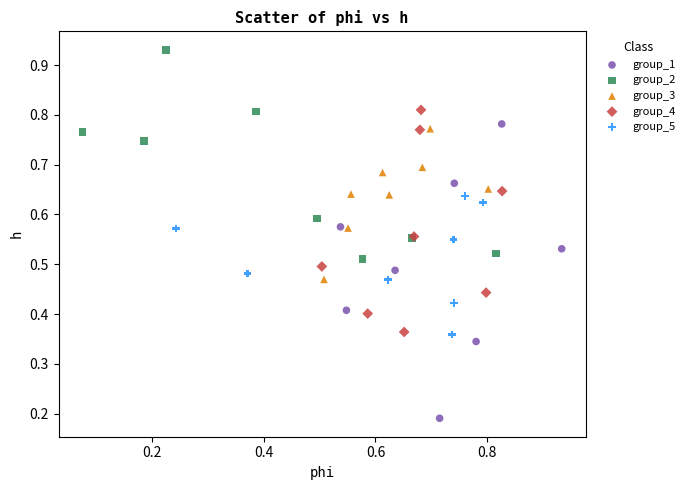

Which series has the widest spread of Y values?

group_1